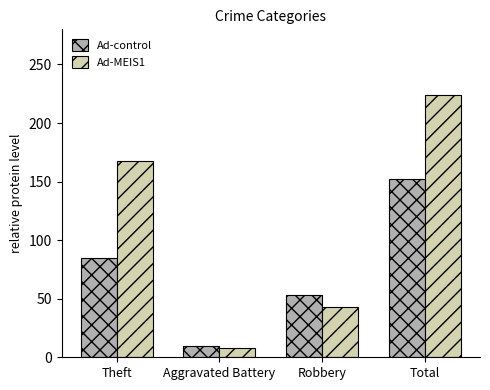

What is the sum of all Ad-control values?

300